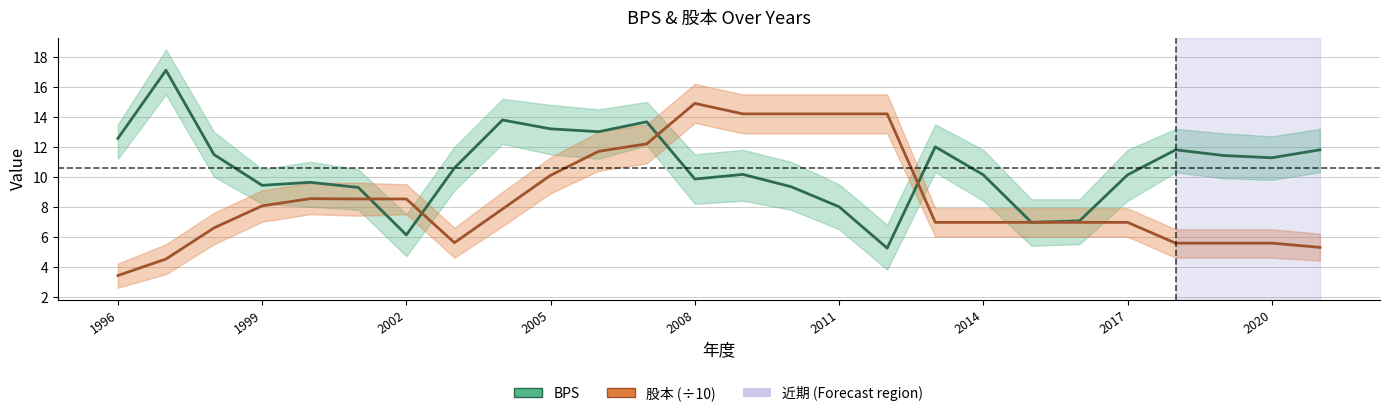

True or false: BPS and 股本 (÷10) intersect in this chart.

True